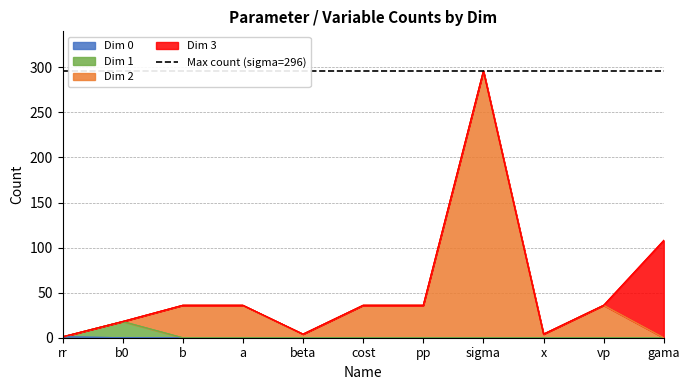

True or false: the data has more than 0 interior local peaks.

True